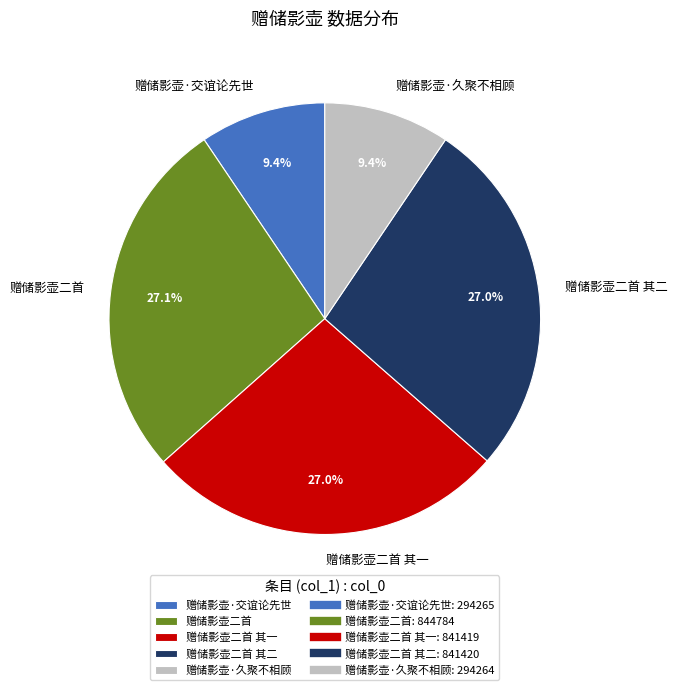

To the nearest percent, what is the combined percentage of 赠储影壶·交谊论先世 and 赠储影壶二首?

37%